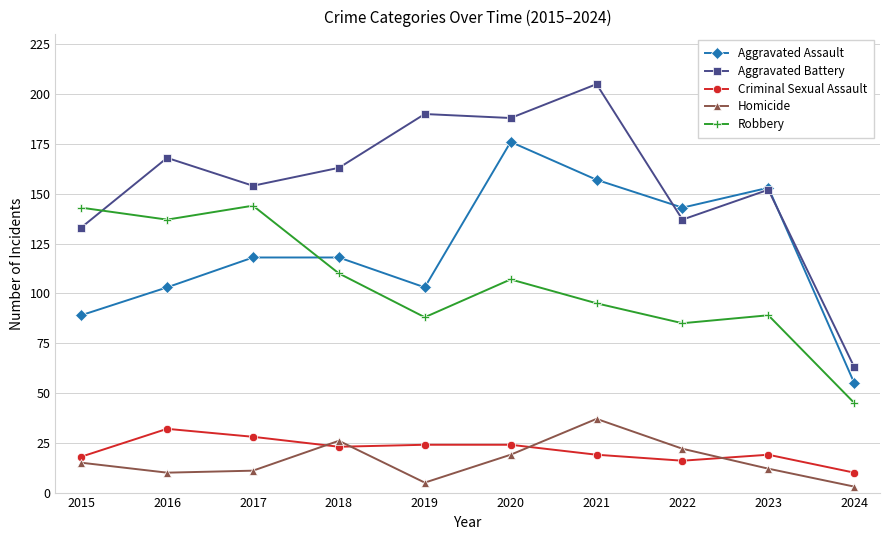

What are all the series names shown in the legend?

Aggravated Assault, Aggravated Battery, Criminal Sexual Assault, Homicide, Robbery